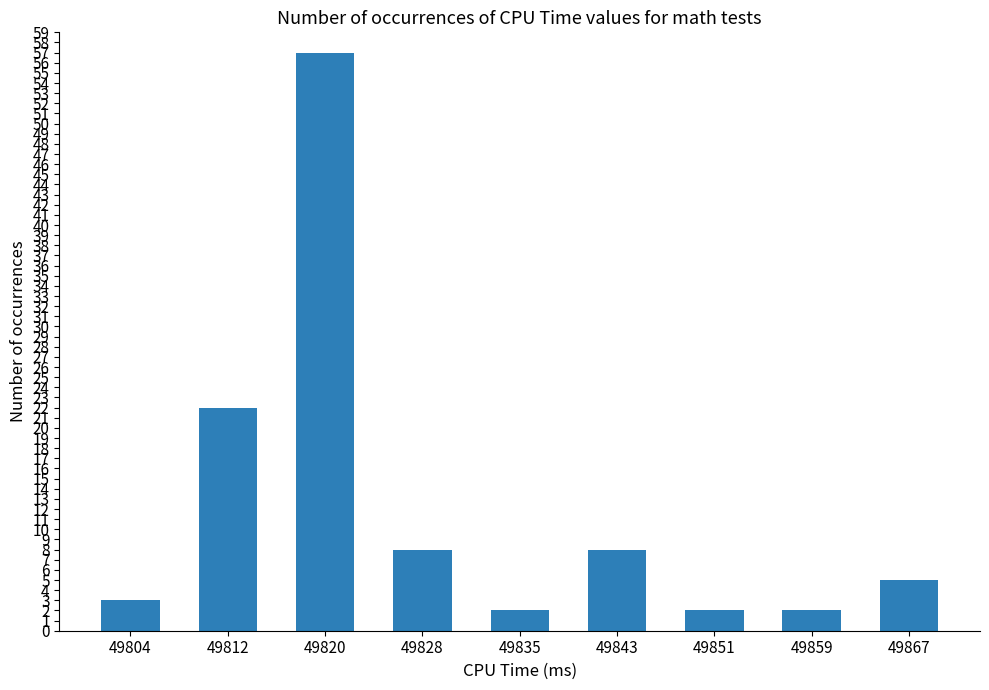

The value at 49812 is 10. True or false?

False